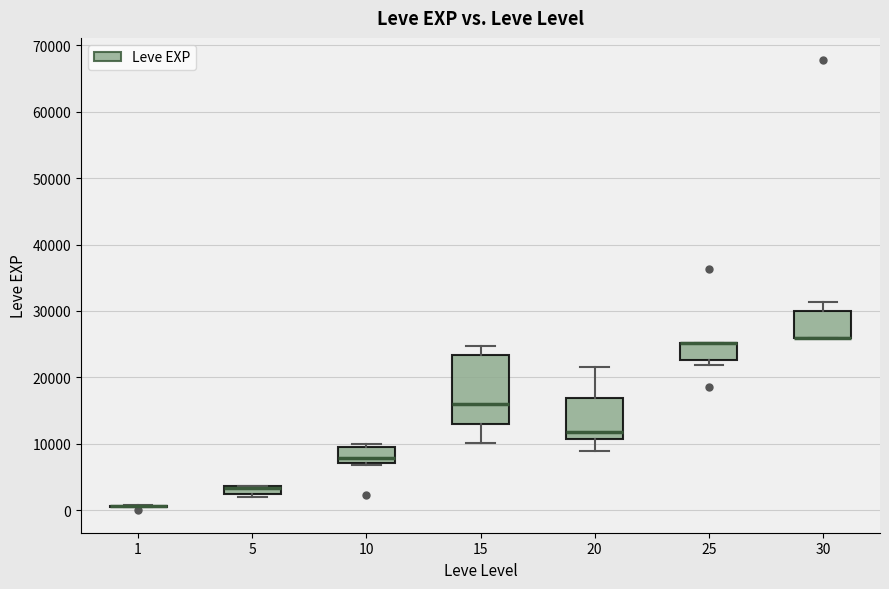

Comparing the boxes themselves (not the whiskers), which one is the tallest?

15